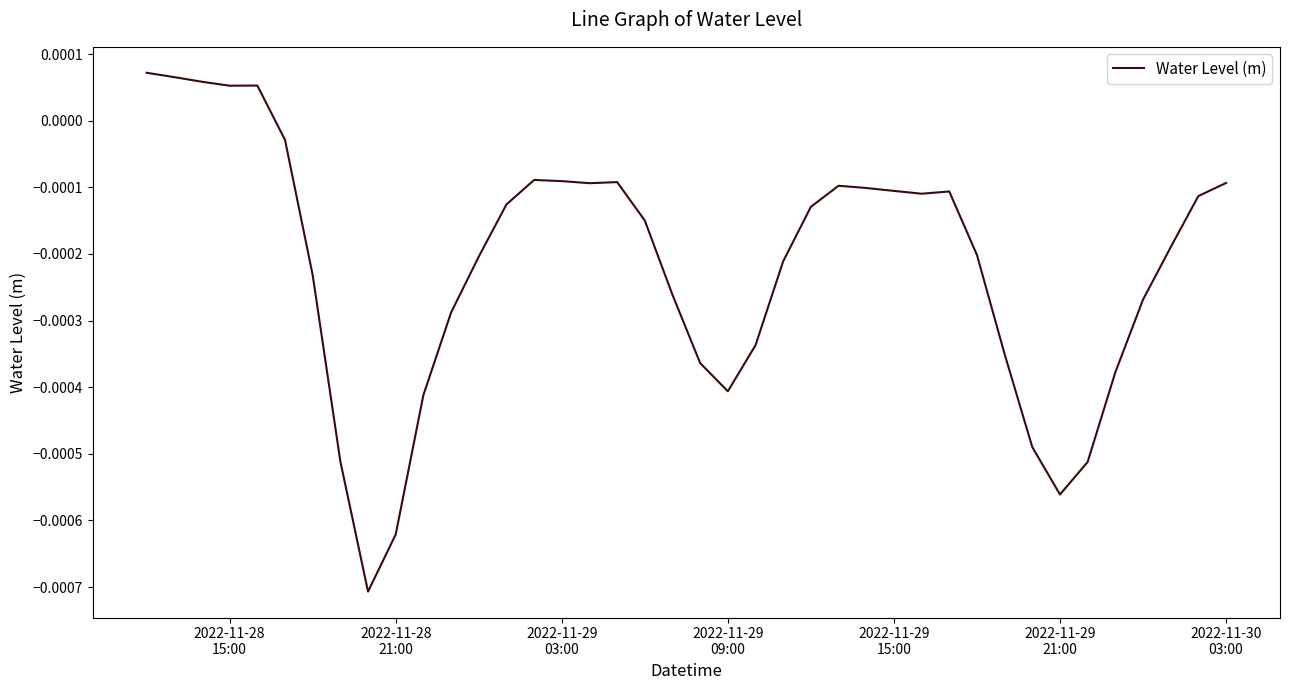

How many lines are shown in the chart?

1